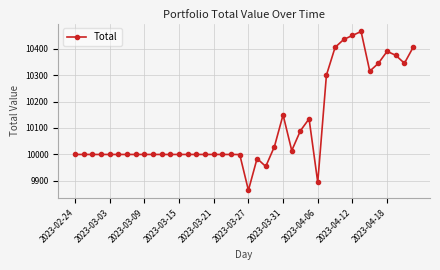

How many series are shown in this chart?

1